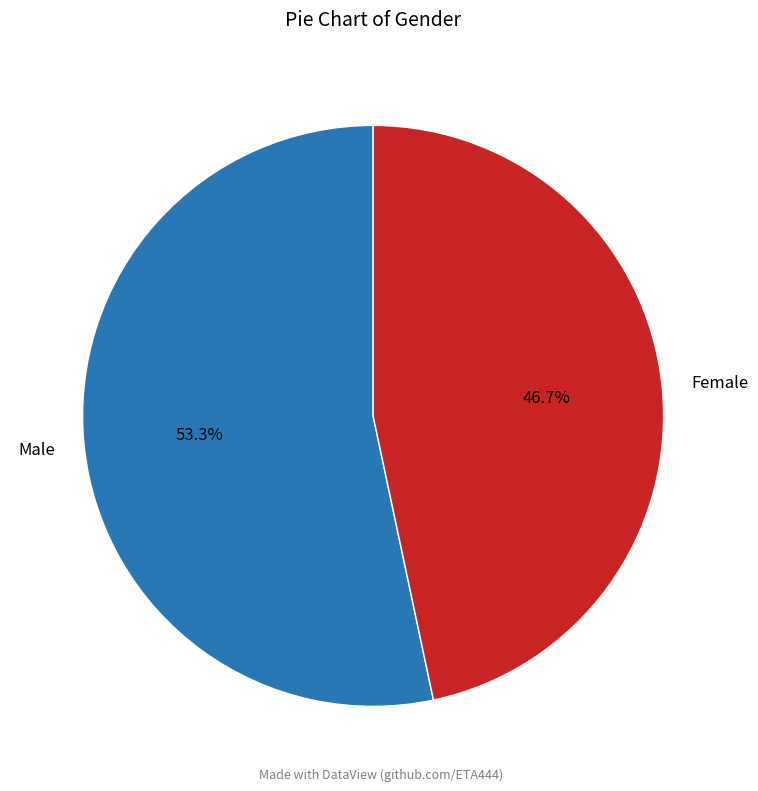

Which category has the smallest portion of the pie?

Female